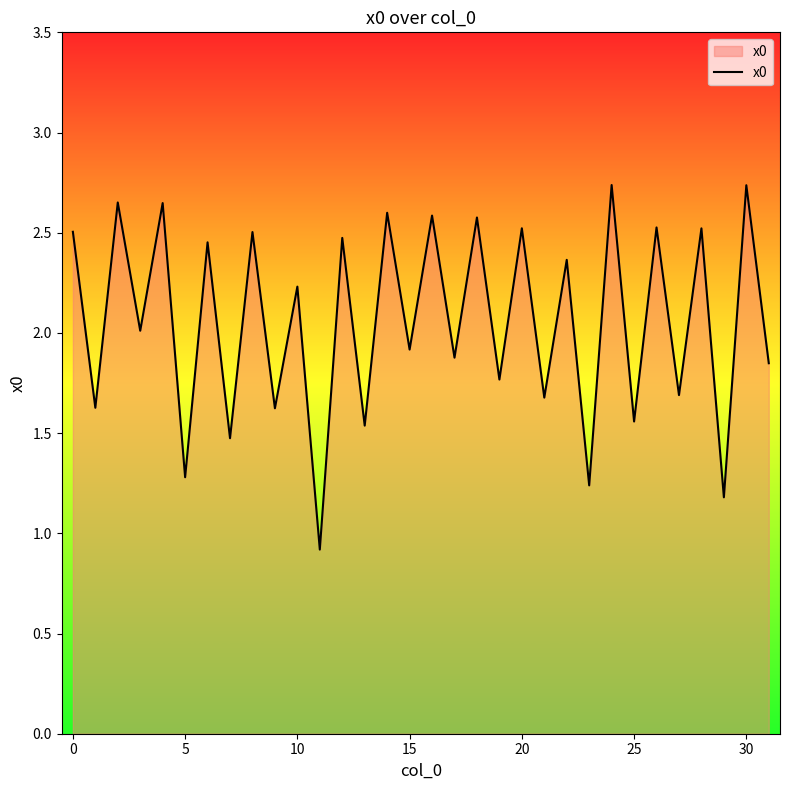

What is the sum of all values?

65.9